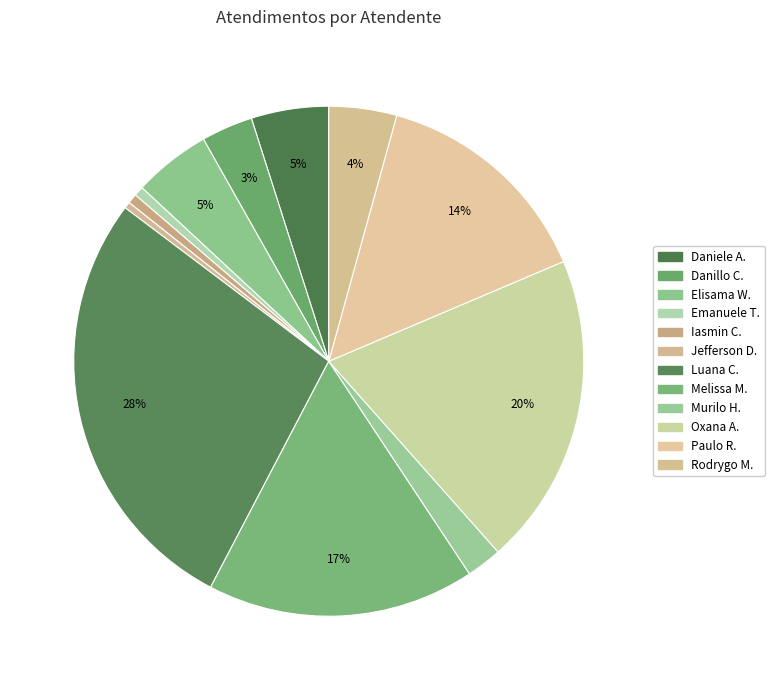

Rank the categories by value from lowest to highest.

Jefferson Dias dos Santos, Emanuele Taiete Benigno, Iasmin Correa de Lima, Murilo Henrique Silva, Danillo Cavalheiro Afonso, Rodrygo Moura Mujol, Daniele Aparecida dos Santos, Elisama Walter Machado, Paulo Roberto da Silva Junior, Melissa Maria Caleffi Zechini, Oxana Andreli da Silva, Luana Cristine Sa dos Santos